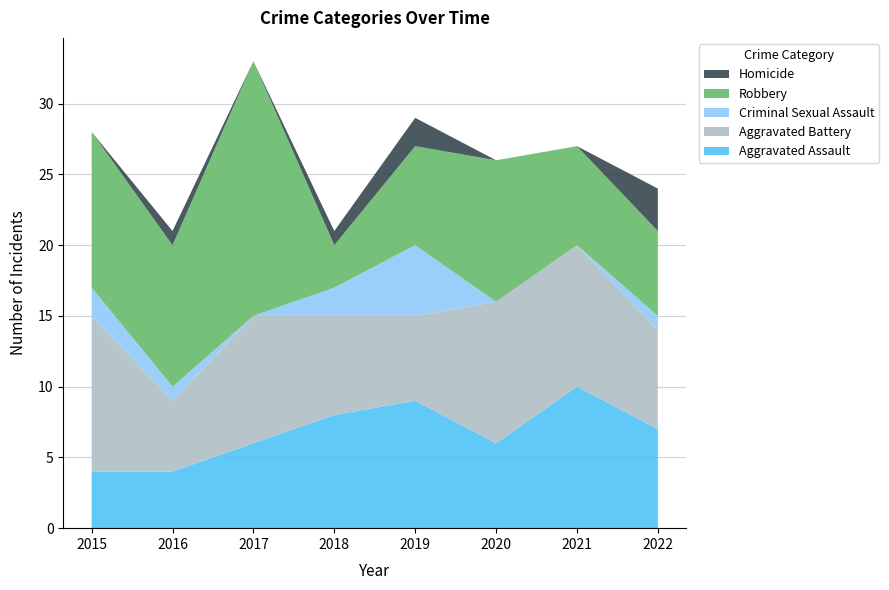

Reading right to left, what are all the values shown in this chart?

Aggravated Assault: 2022=7	2021=10	2020=6	2019=9	2018=8	2017=6	2016=4	2015=4
Aggravated Battery: 2022=7	2021=10	2020=10	2019=6	2018=7	2017=9	2016=5	2015=11
Criminal Sexual Assault: 2022=1	2021=0	2020=0	2019=5	2018=2	2017=0	2016=1	2015=2
Robbery: 2022=6	2021=7	2020=10	2019=7	2018=3	2017=18	2016=10	2015=11
Homicide: 2022=3	2021=0	2020=0	2019=2	2018=1	2017=0	2016=1	2015=0